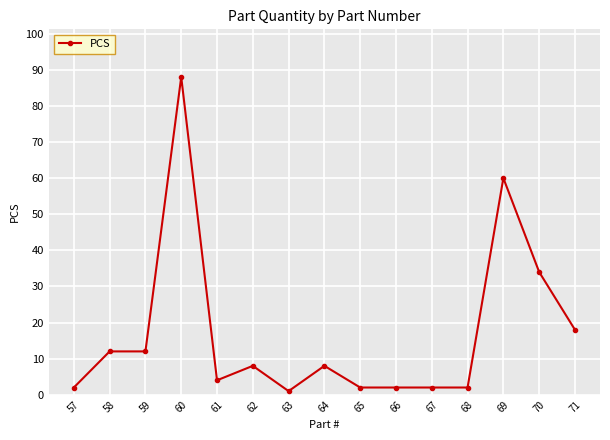

How many categories are shown in the chart?

15